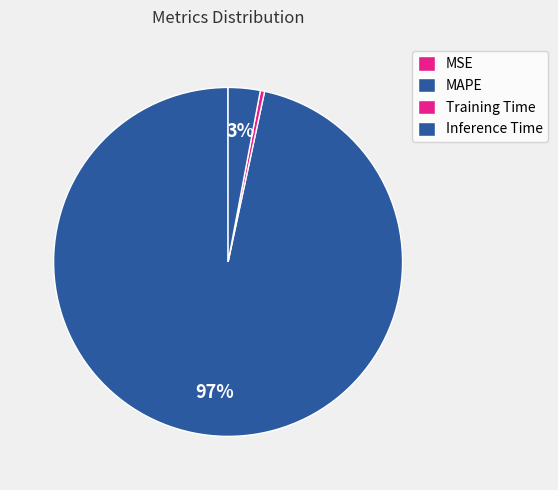

What is the change in value from MAPE to Training Time?

-30.1